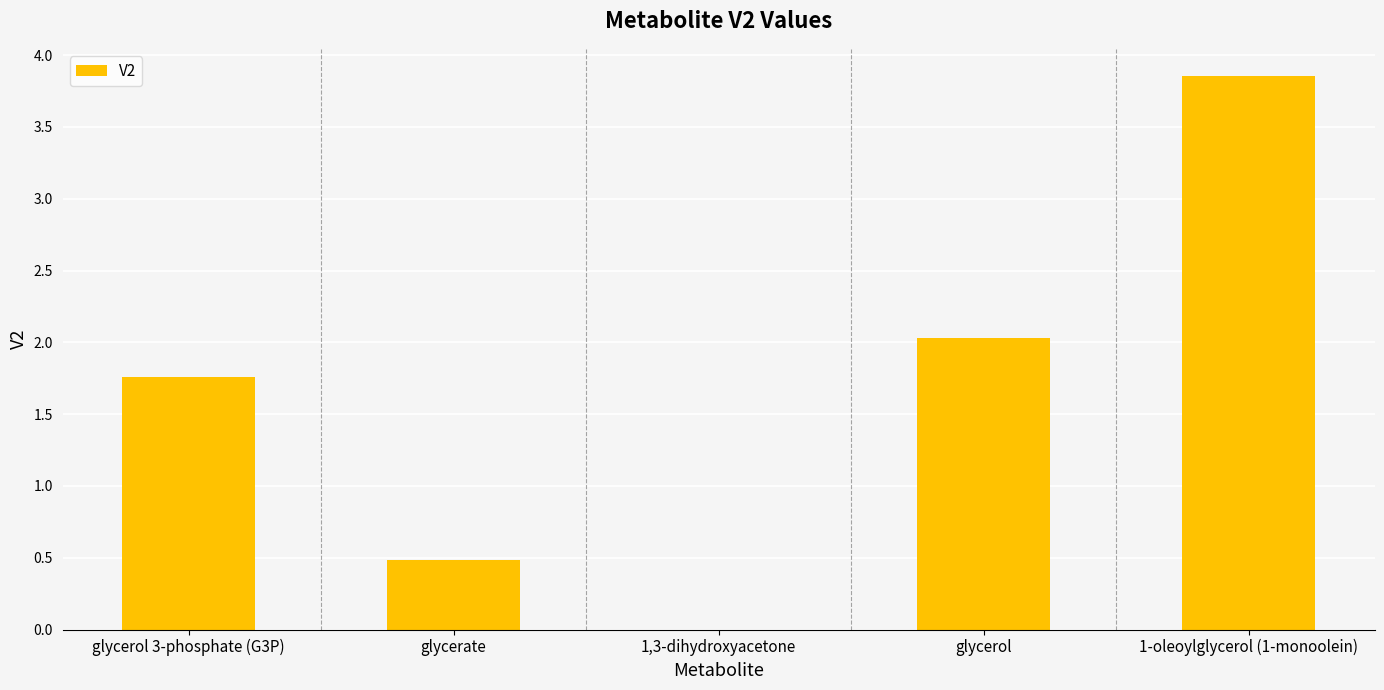

Approximately how many times larger is the value at glycerate compared to glycerol 3-phosphate (G3P)?

0.3